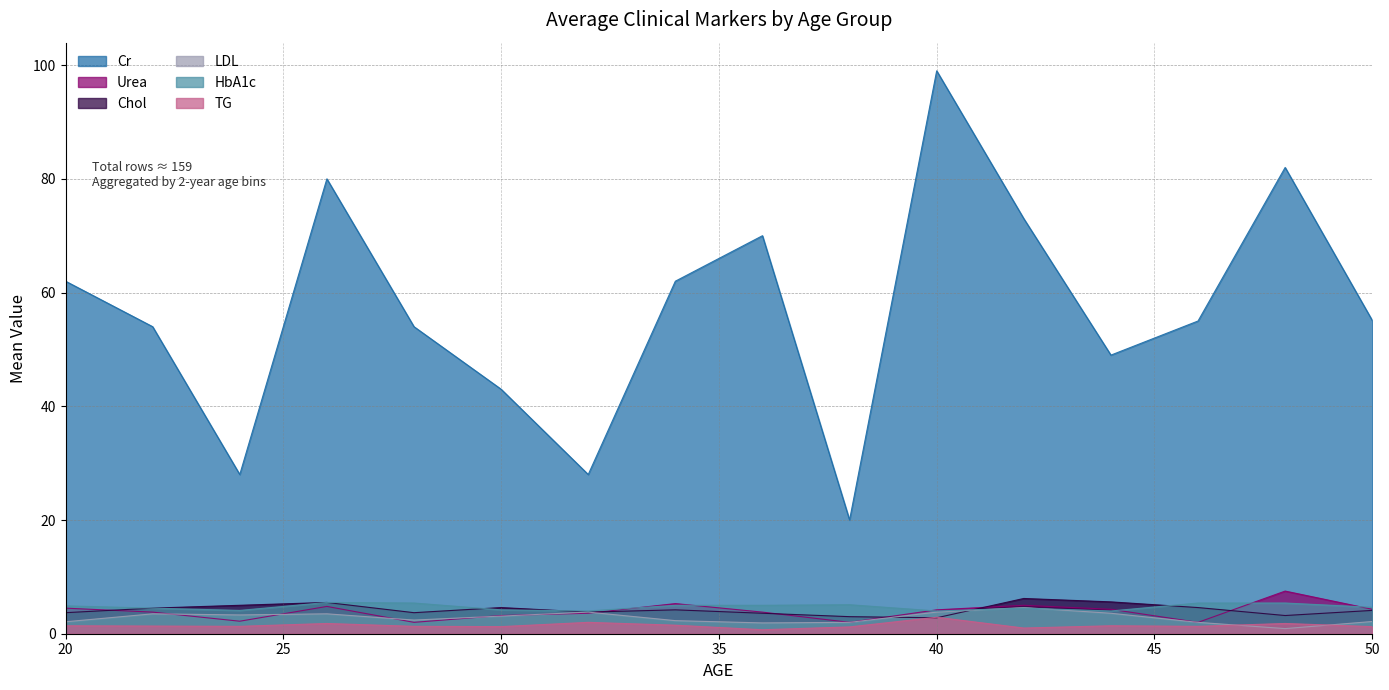

How many data points in Urea are above 4?

8